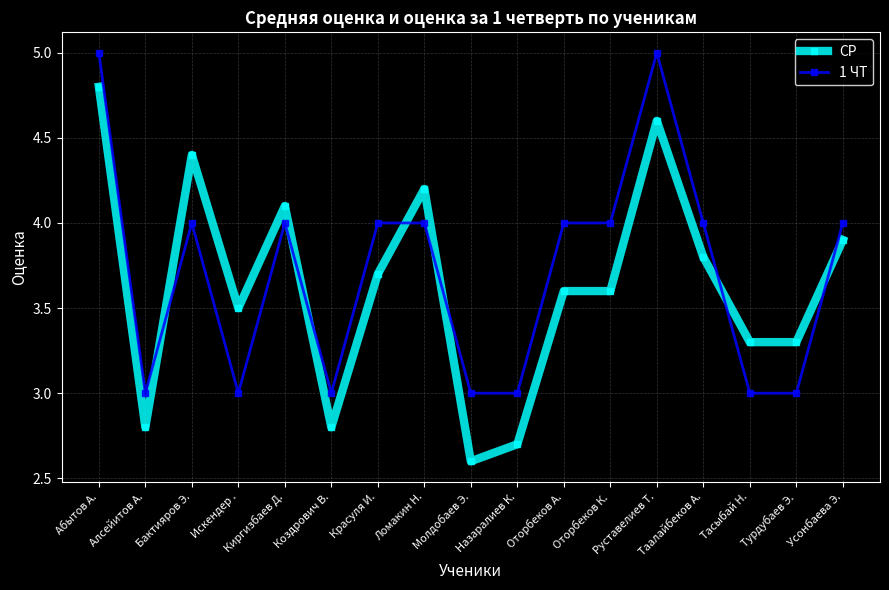

At how many categories does at least one series exceed 2?

17